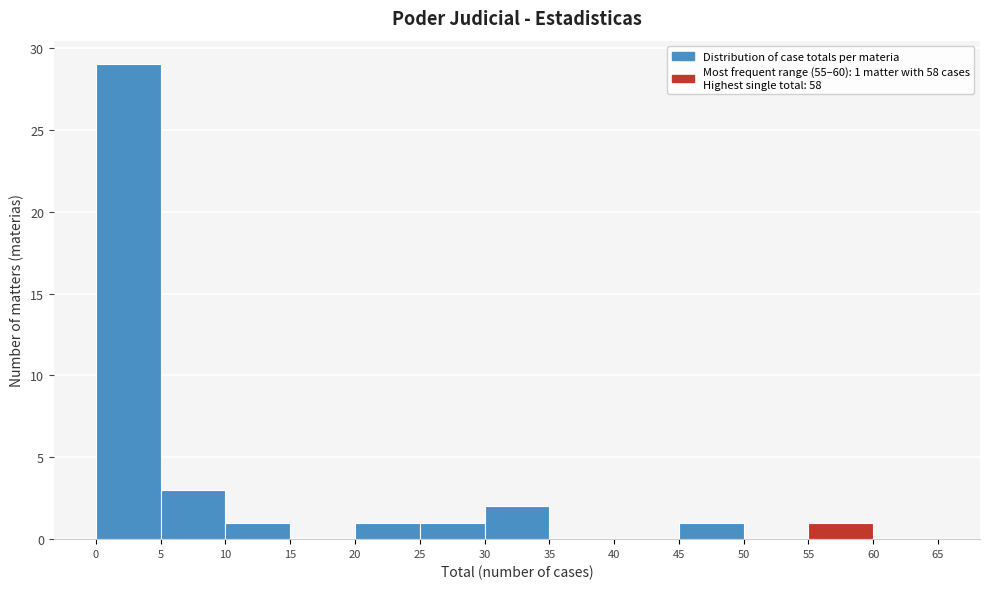

Over which range of the x-axis is the bar tallest?

0 to 5